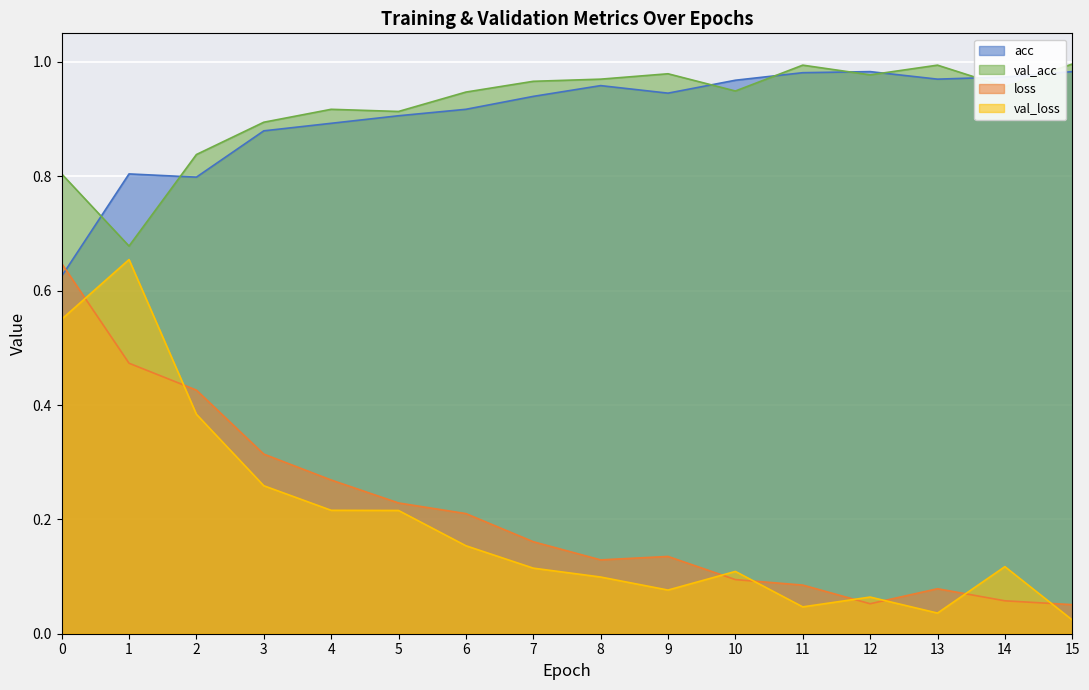

Count the number of categories in the chart.

16